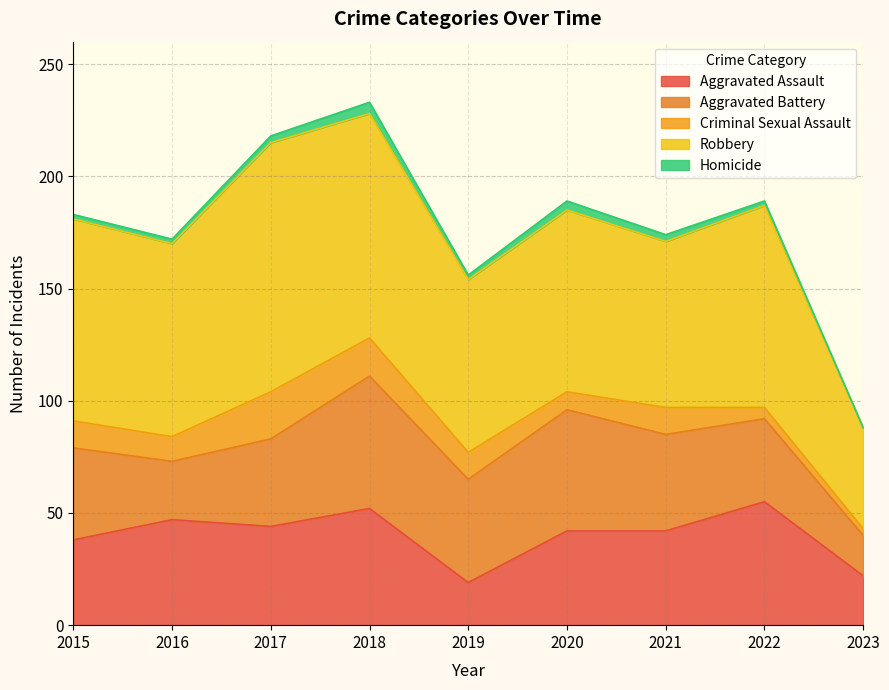

True or false: Aggravated Assault and Homicide cross at least once.

False